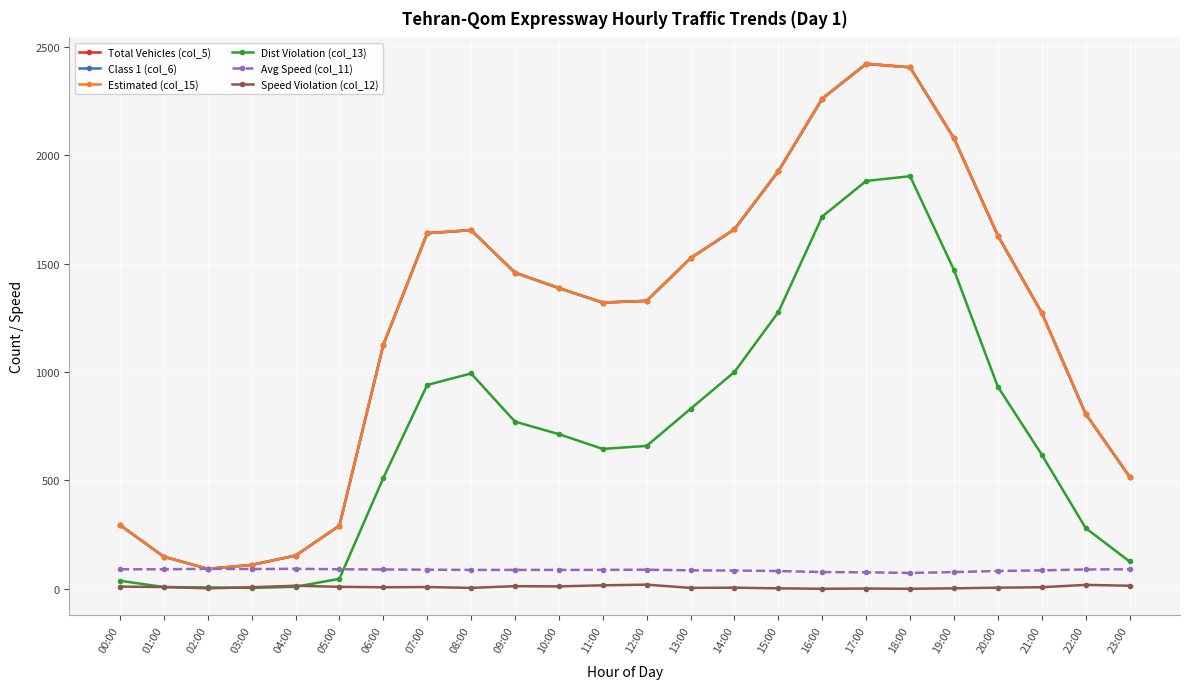

What is the spread (max minus min) of values at 00:00?

284